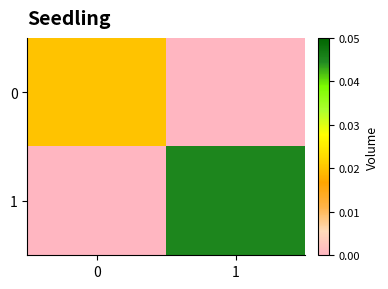

List the series in order of their overall mean, lowest first.

0, 1